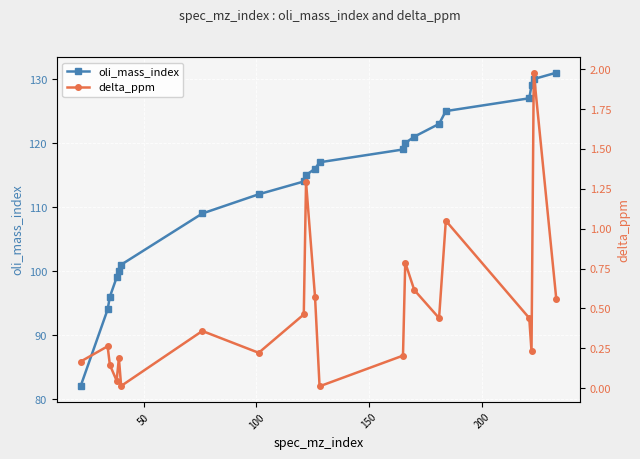

What is the lowest value of the oli_mass_index series?

82